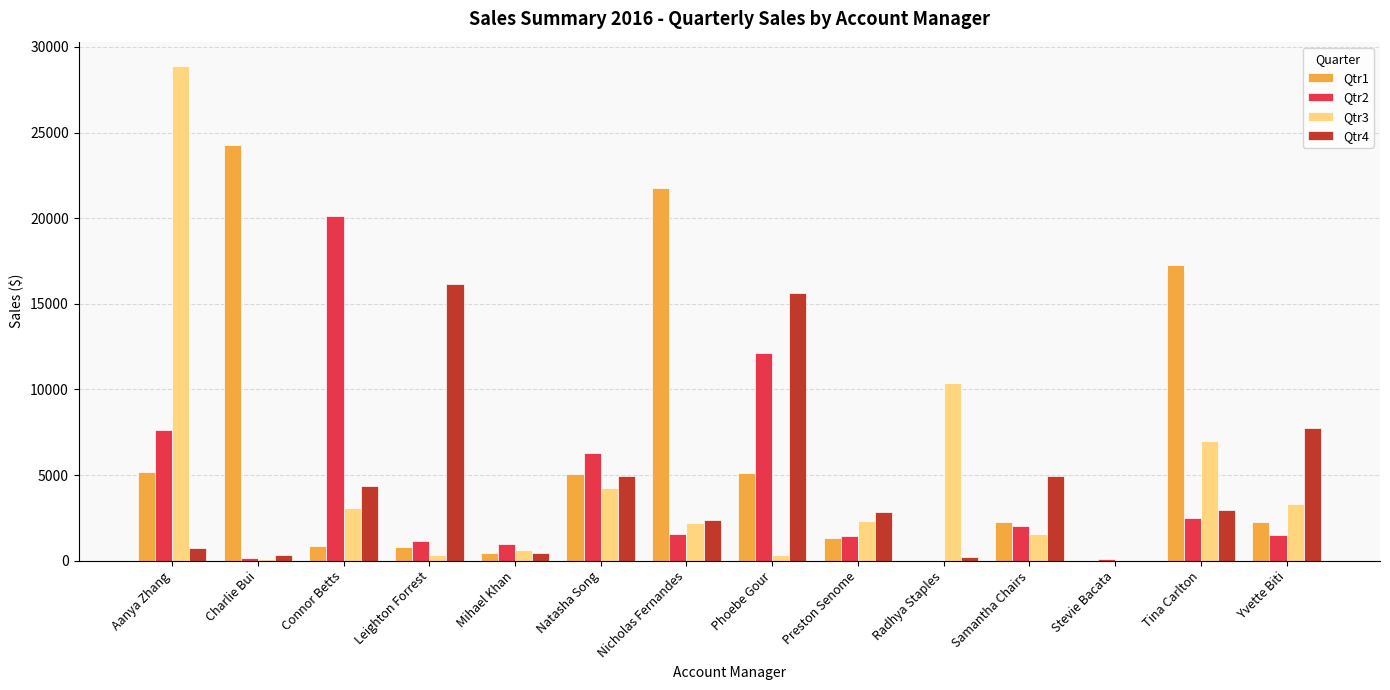

Where does the Qtr1 series first go above 2252?

Aanya Zhang